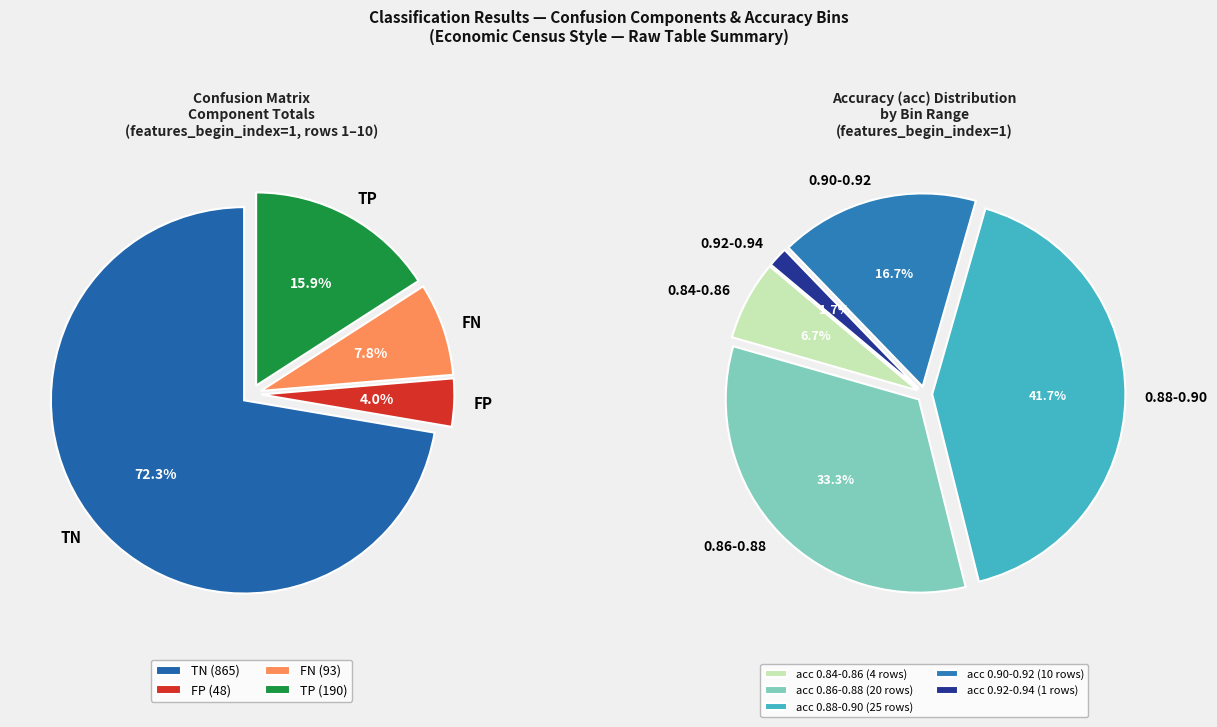

Does 4 represent more than half of the total?

No